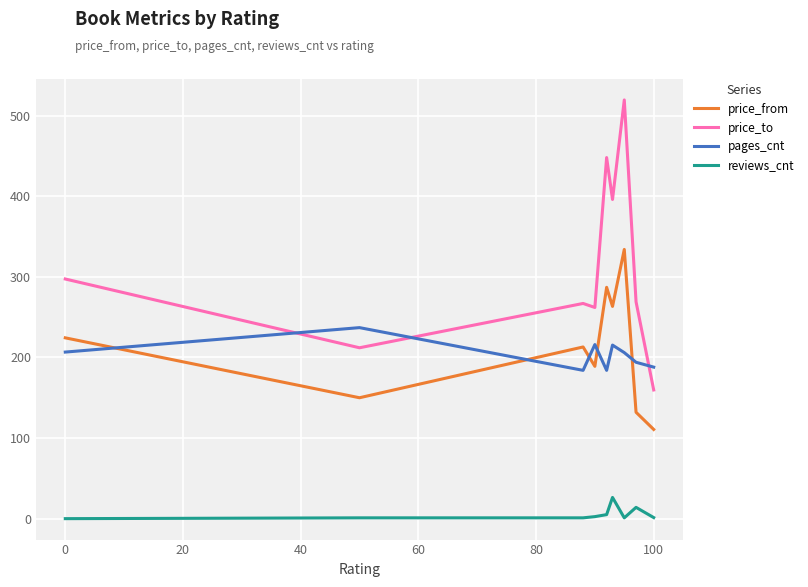

Which series has the largest range (max minus min)?

price_to